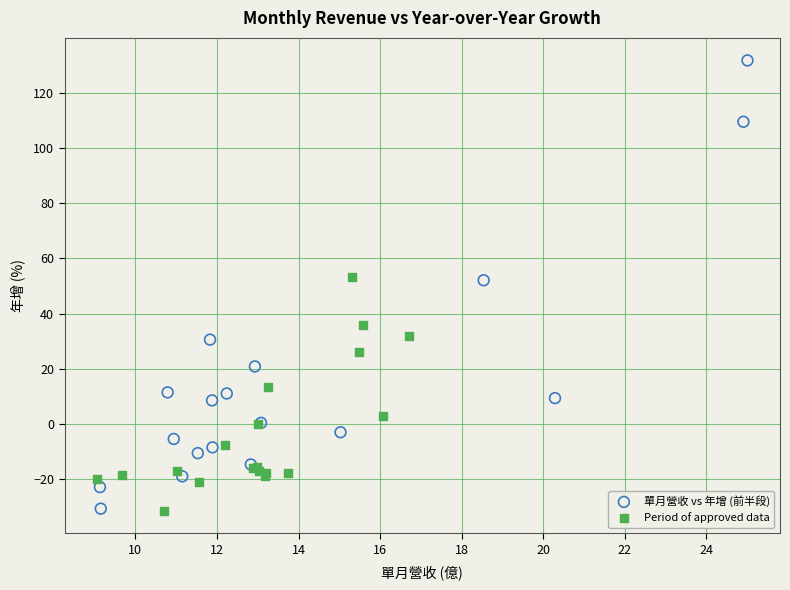

Which series has the widest spread of Y values?

單月營收 vs 年增 (前半段)